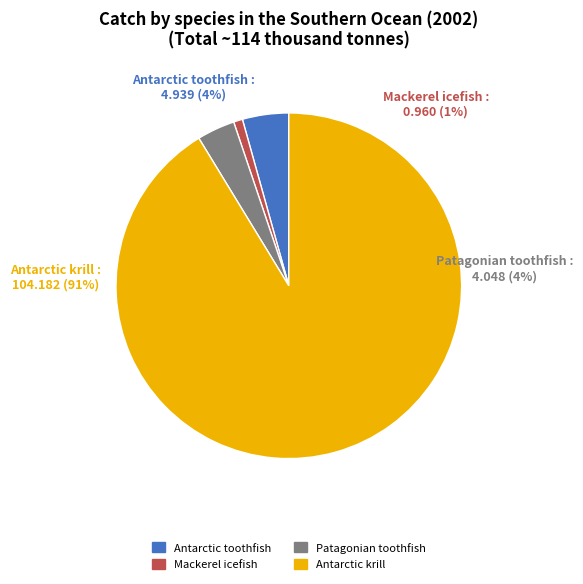

Do Mackerel icefish and Antarctic toothfish together represent more than half of the pie?

No